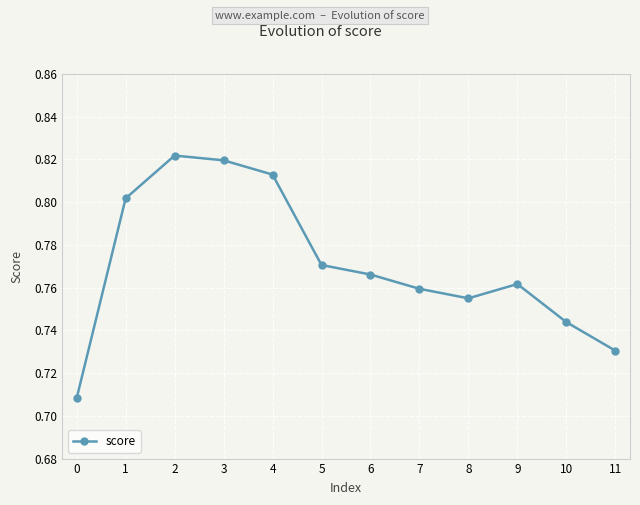

List the labels in order of value, largest first.

2, 3, 4, 1, 5, 6, 9, 7, 8, 10, 11, 0